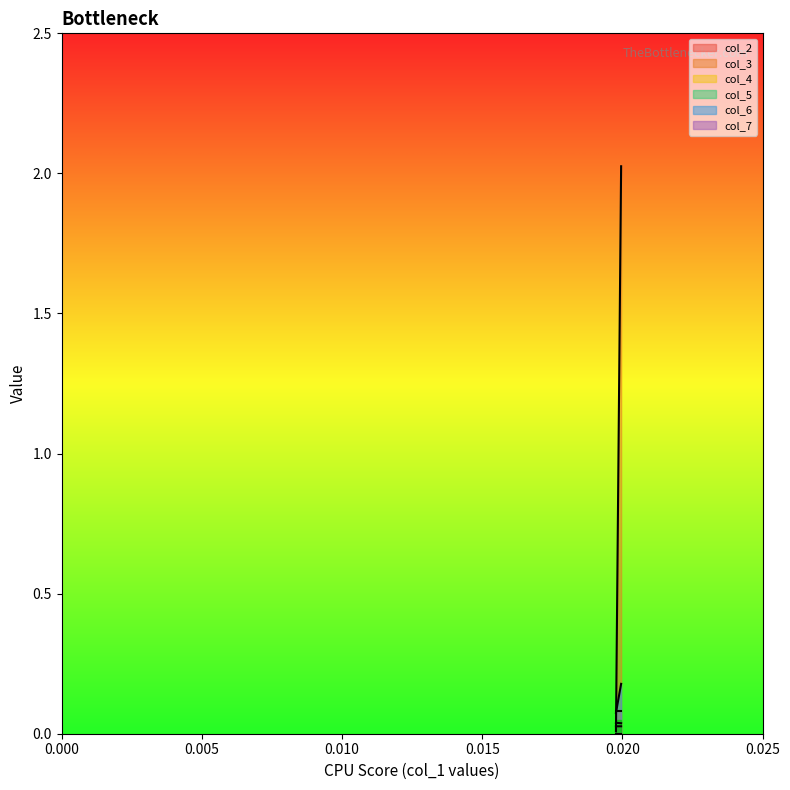

True or false: col_2 has a value of 0.0 at 0.

False